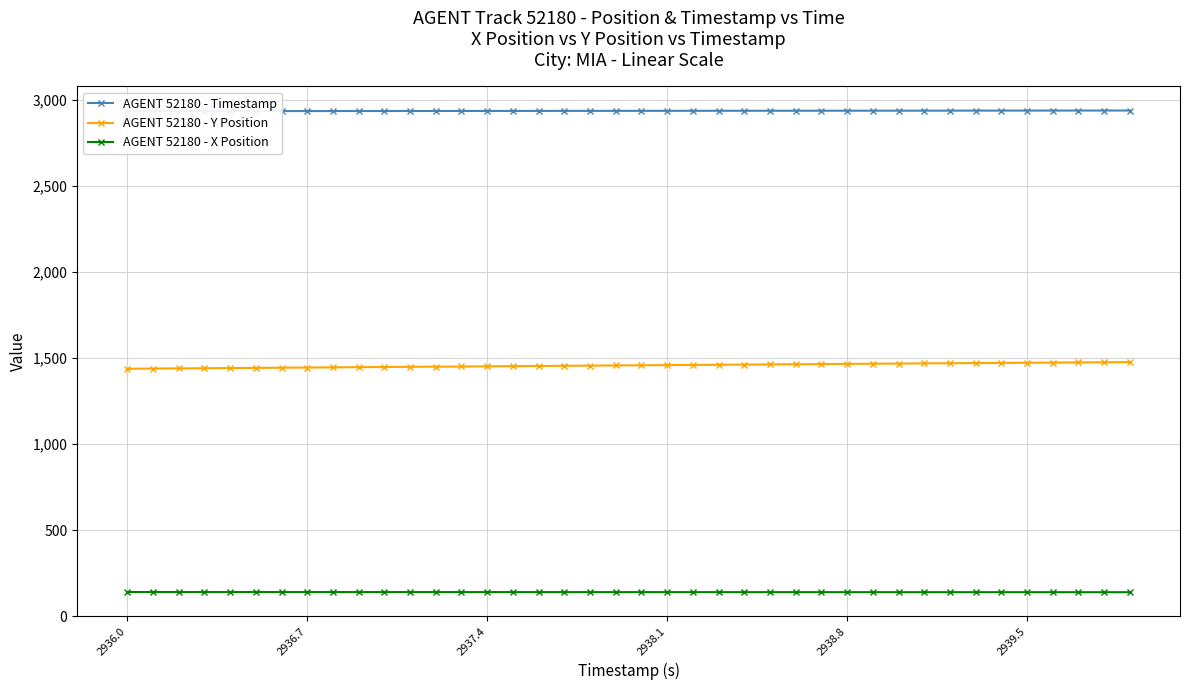

Reading left to right, list all the values displayed in this chart.

AGENT 52180 - Timestamp: 2936.0	2936.1	2936.2	2936.3	2936.4	2936.5	2936.6	2936.7	2936.8	2936.9	2937.0	2937.1	2937.2	2937.3	2937.4	2937.5	2937.6	2937.7	2937.8	2937.9	2938.0	2938.1	2938.2	2938.3	2938.4	2938.5	2938.6	2938.7	2938.8	2938.9	2939.0	2939.1	2939.2	2939.3	2939.4	2939.5	2939.6	2939.7	2939.8	2939.9
AGENT 52180 - Y Position: 1438.7	1439.7	1440.7	1441.7	1442.7	1443.7	1444.7	1445.7	1446.7	1447.7	1448.7	1449.7	1450.7	1451.7	1452.8	1453.8	1454.8	1455.8	1456.8	1457.8	1458.8	1459.8	1460.8	1461.8	1462.8	1463.8	1464.8	1465.8	1466.8	1467.8	1468.8	1469.7	1470.7	1471.6	1472.6	1473.5	1474.4	1475.3	1476.2	1477.1
AGENT 52180 - X Position: 140.5	140.5	140.4	140.4	140.4	140.4	140.3	140.3	140.3	140.2	140.2	140.2	140.2	140.1	140.1	140.1	140.0	140.0	140.0	140.0	139.9	139.9	139.9	139.9	139.8	139.8	139.8	139.8	139.7	139.7	139.7	139.7	139.6	139.6	139.6	139.6	139.5	139.5	139.5	139.5